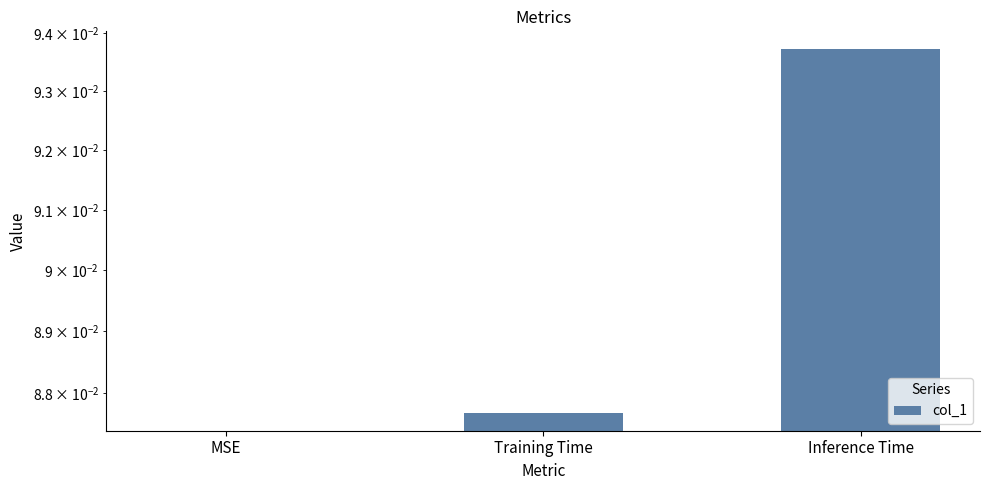

What is the sum of the values at Training Time and MSE?

0.1